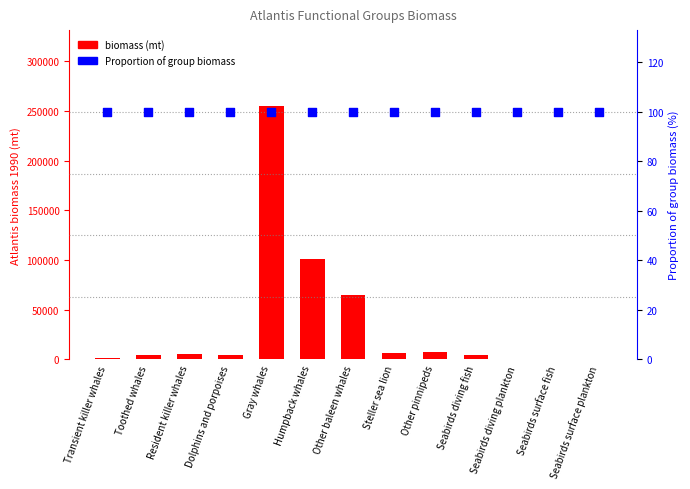

Which series has the largest Y range (max minus min)?

biomass (mt)